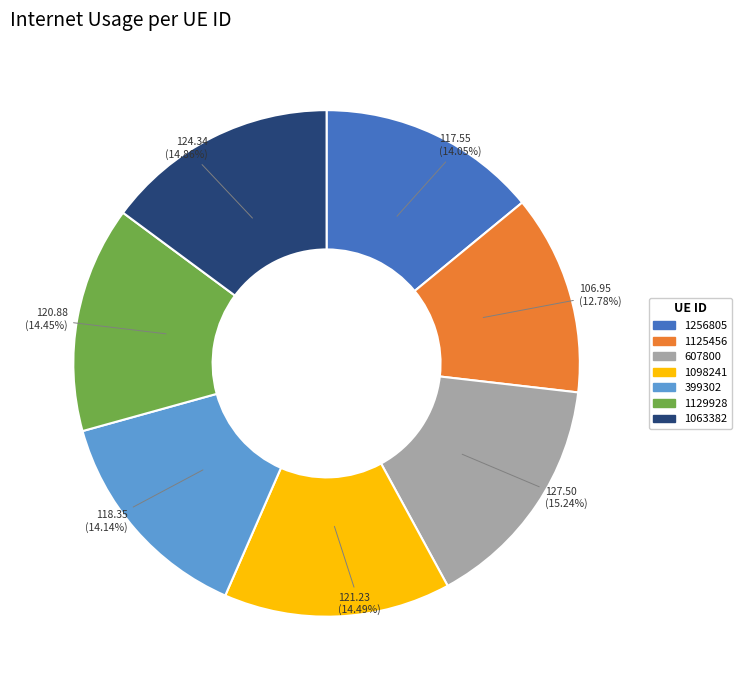

Approximately how many times larger is the value at 1098241 compared to 1125456?

1.1